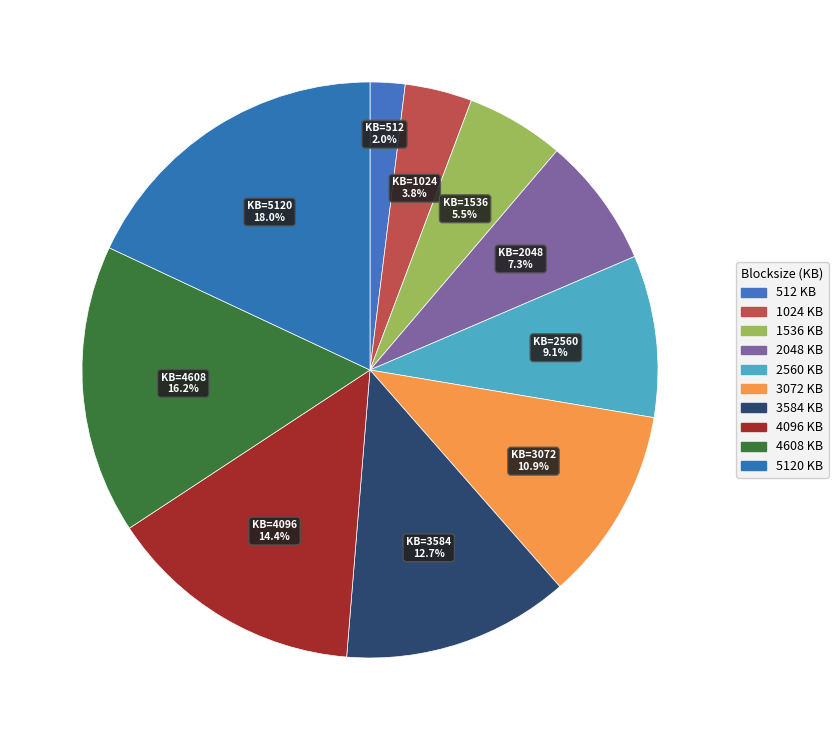

Which slice is the largest?

5120